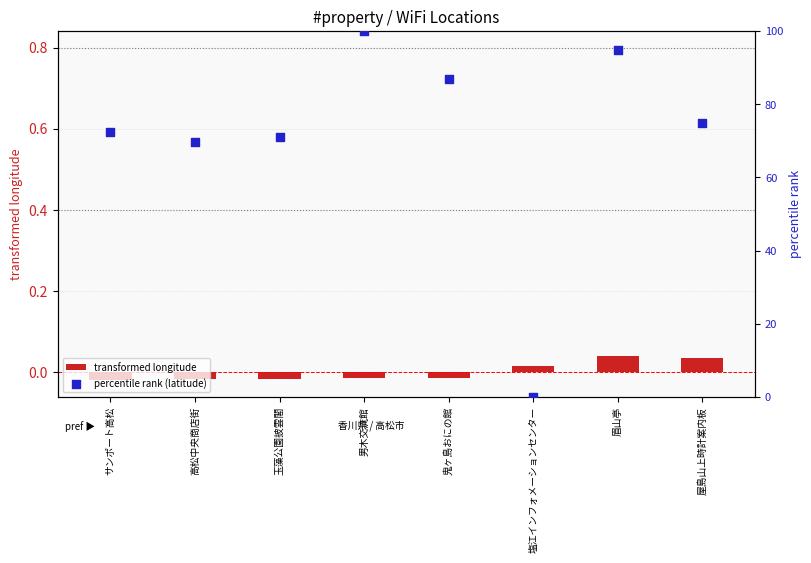

At how many categories does at least one series exceed 46?

7